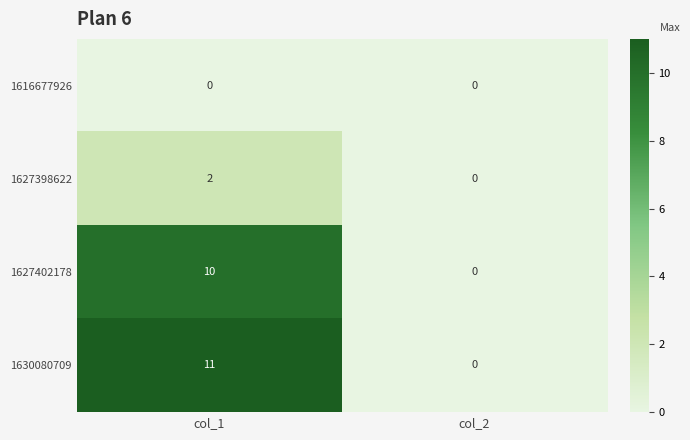

The 1616677926 series shows 0 at col_2. True or false?

True